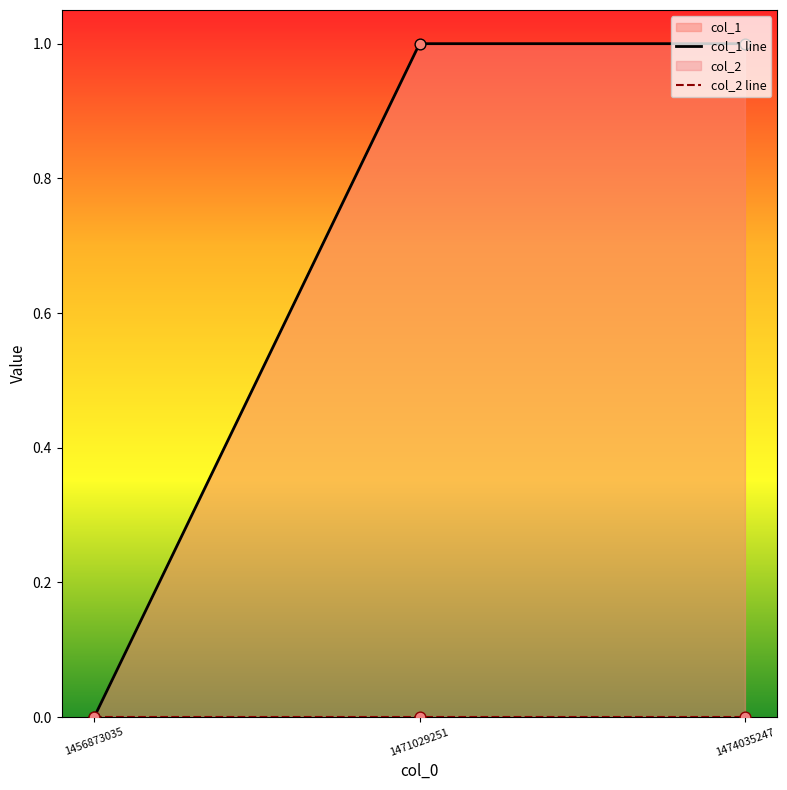

Which has a higher value, 1474035247 or 1471029251?

1474035247